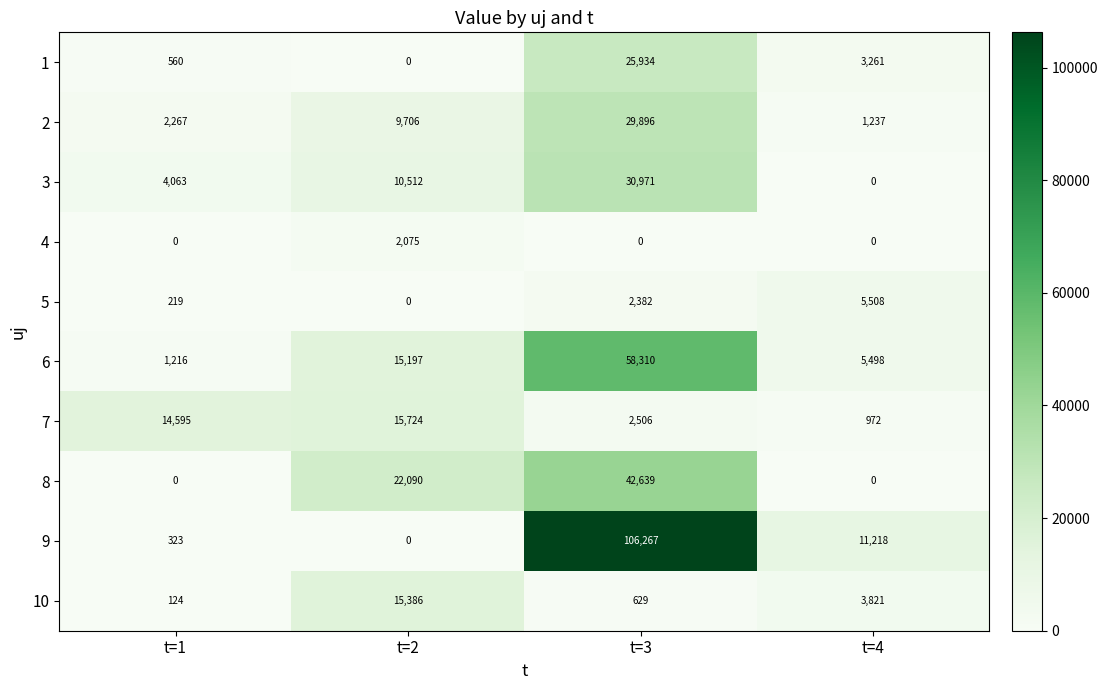

Which series has the widest spread of values?

9